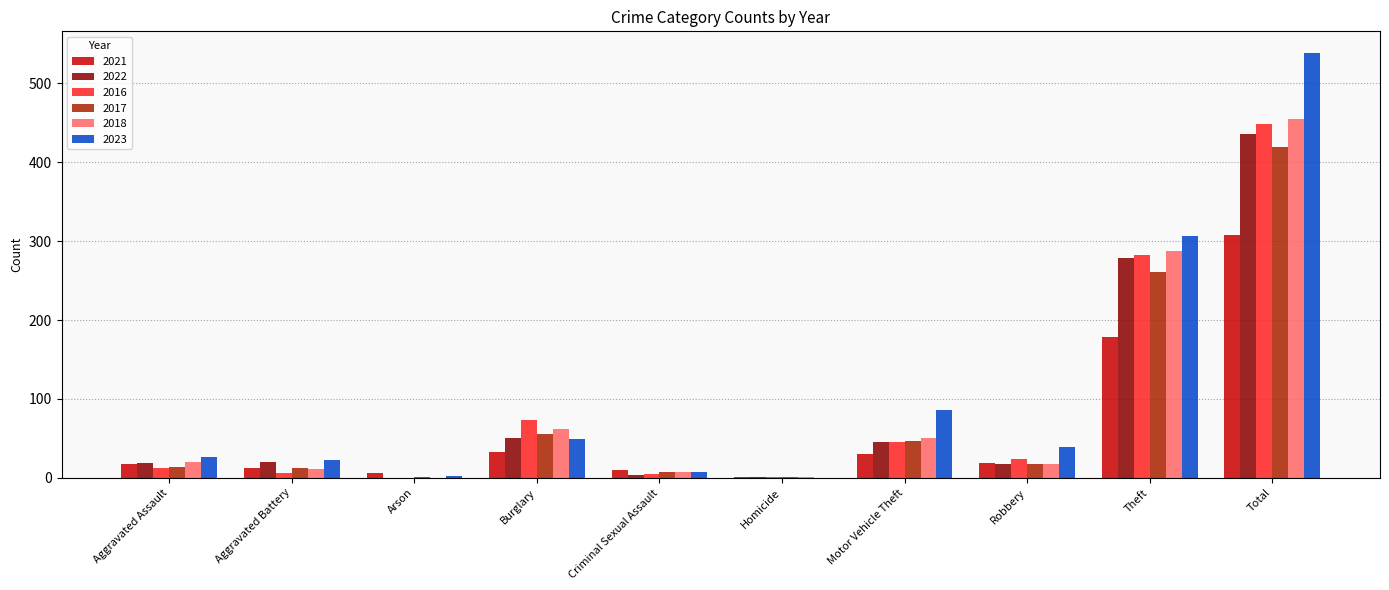

Which label corresponds to the largest value in the chart?

Total